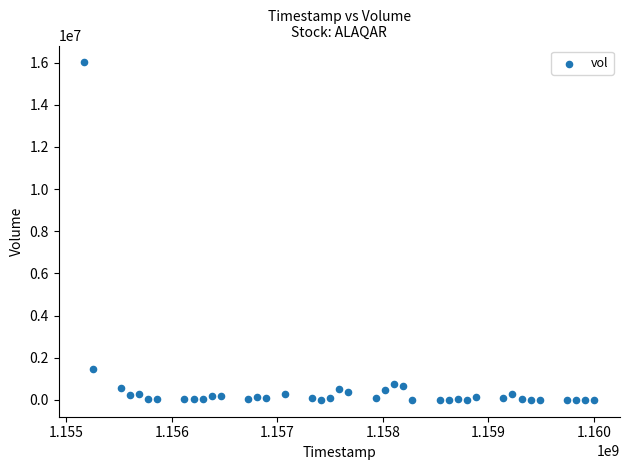

What Y value in the scatter plot is closest to 8007100?

1455700